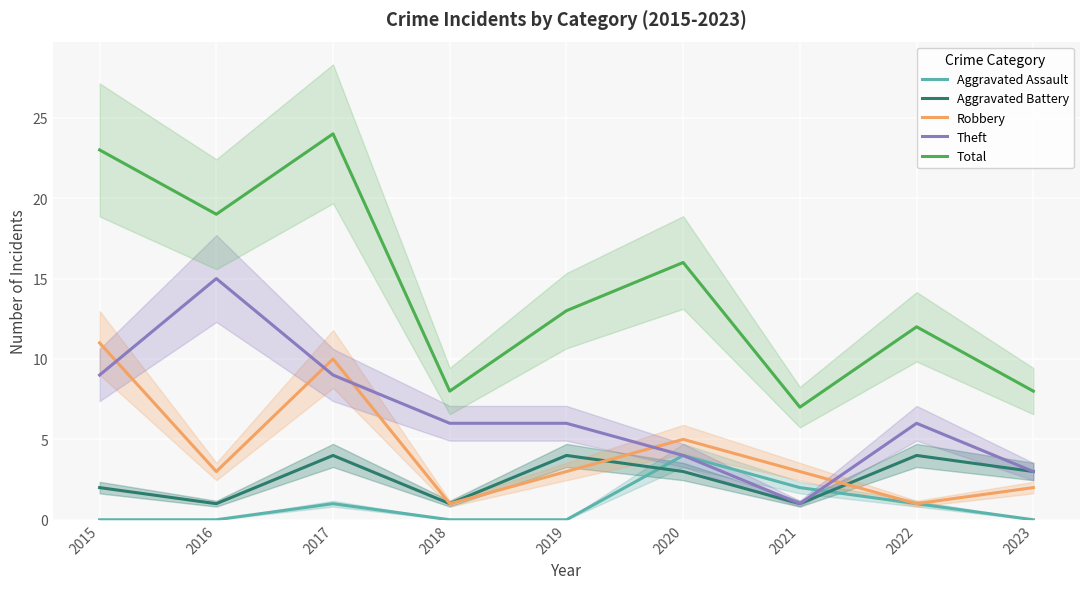

Is the value of Aggravated Assault at 2015 greater than the value of Theft at 2018?

No